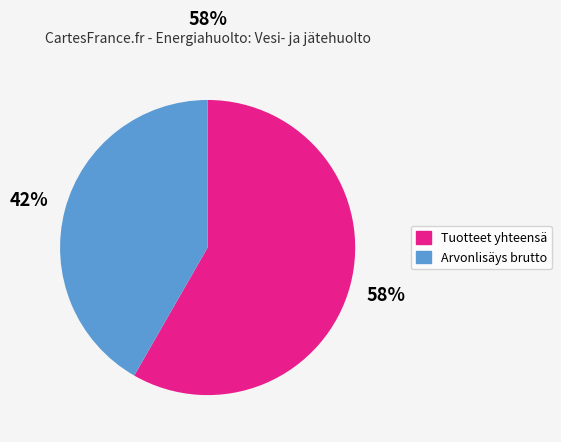

To the nearest percent, what is the average slice percentage?

50%